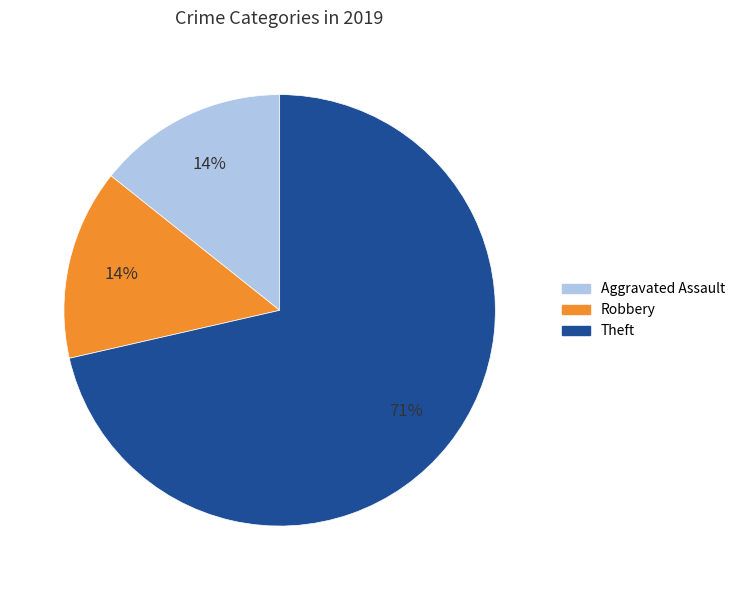

Does any single category account for the majority?

Yes